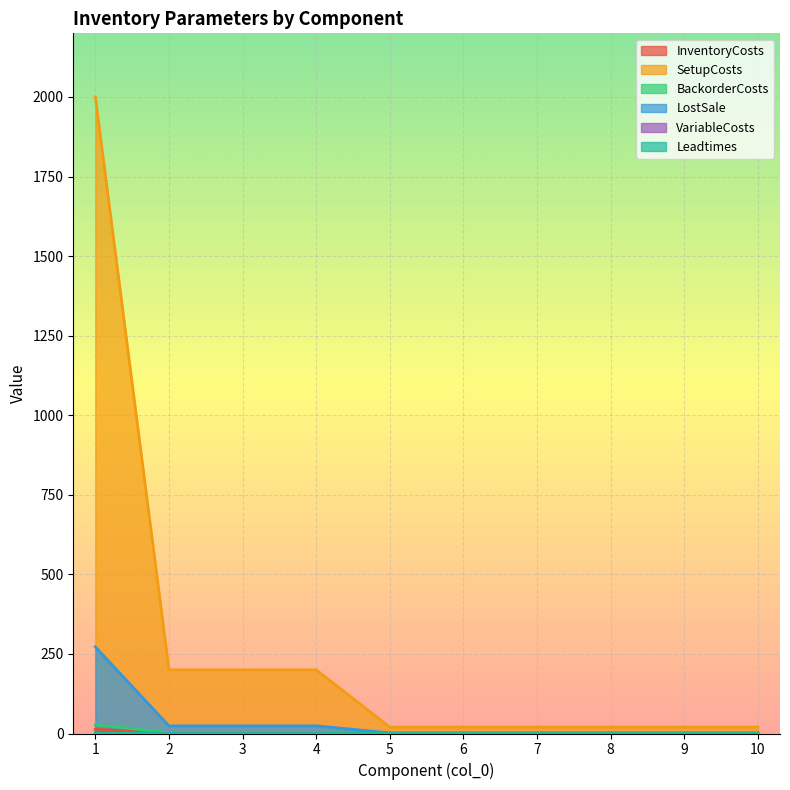

True or false: Leadtimes has a value of 1.0 at 5.

True